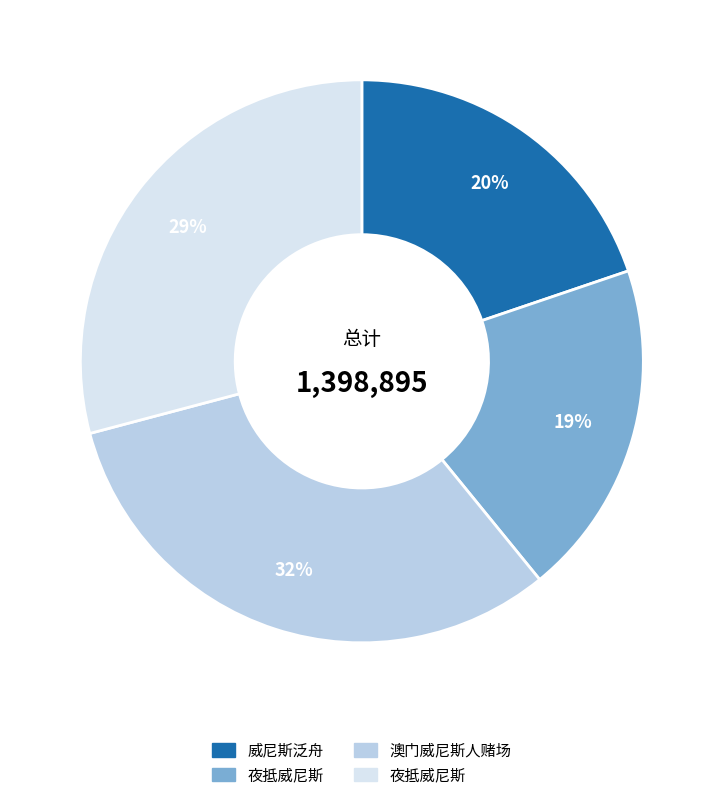

To the nearest percent, what is the average slice percentage?

25%